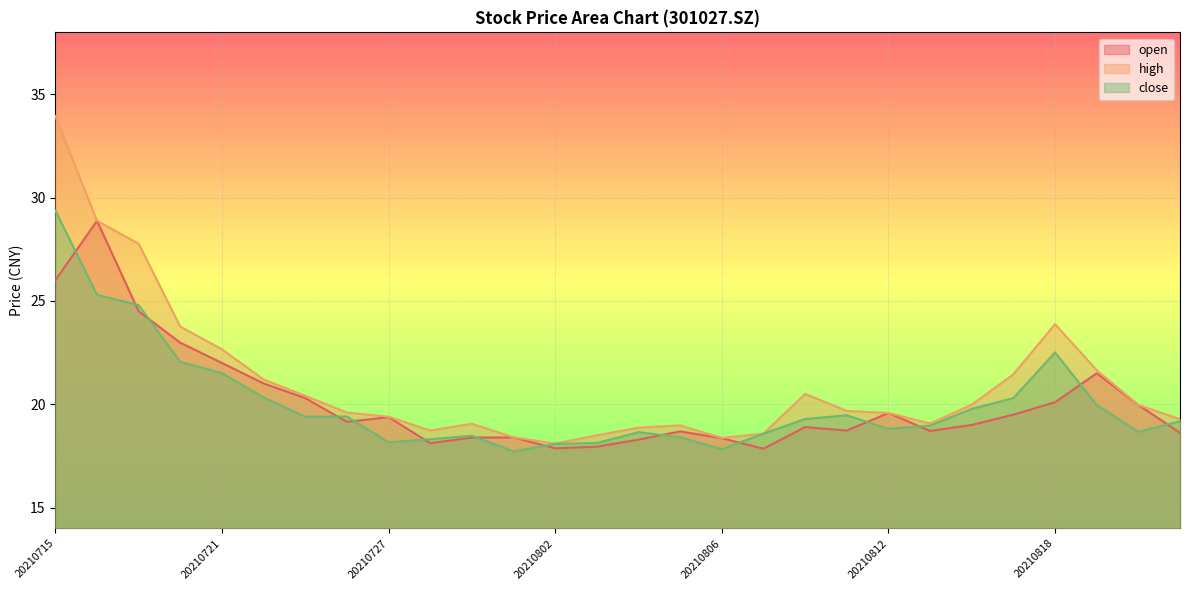

The close series shows 12.4 at 20210719. True or false?

False